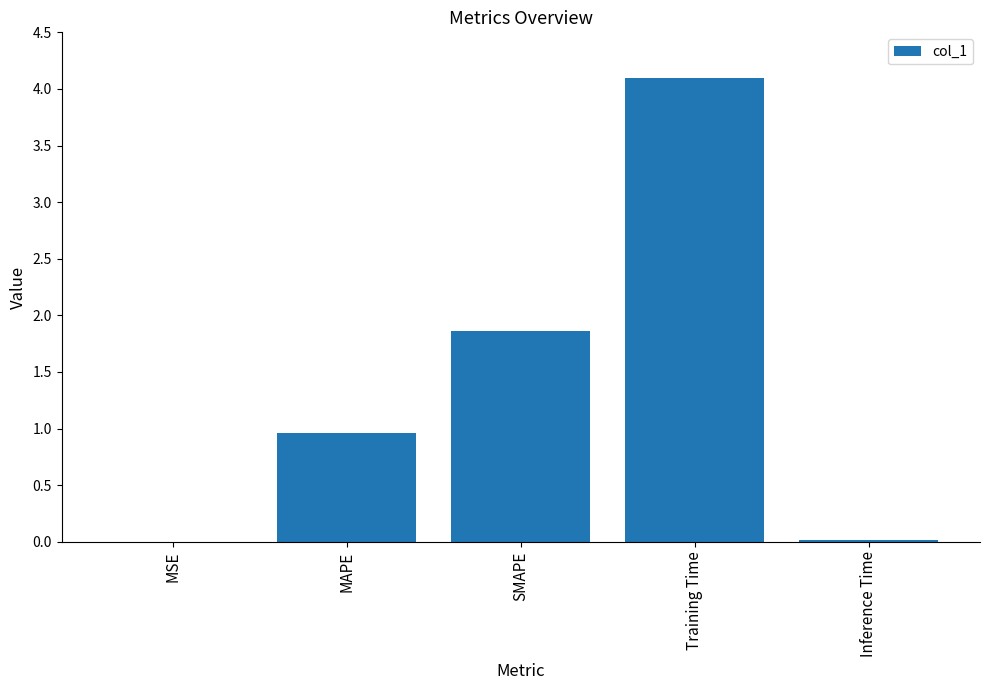

True or false: the data shows 3.2 at SMAPE.

False